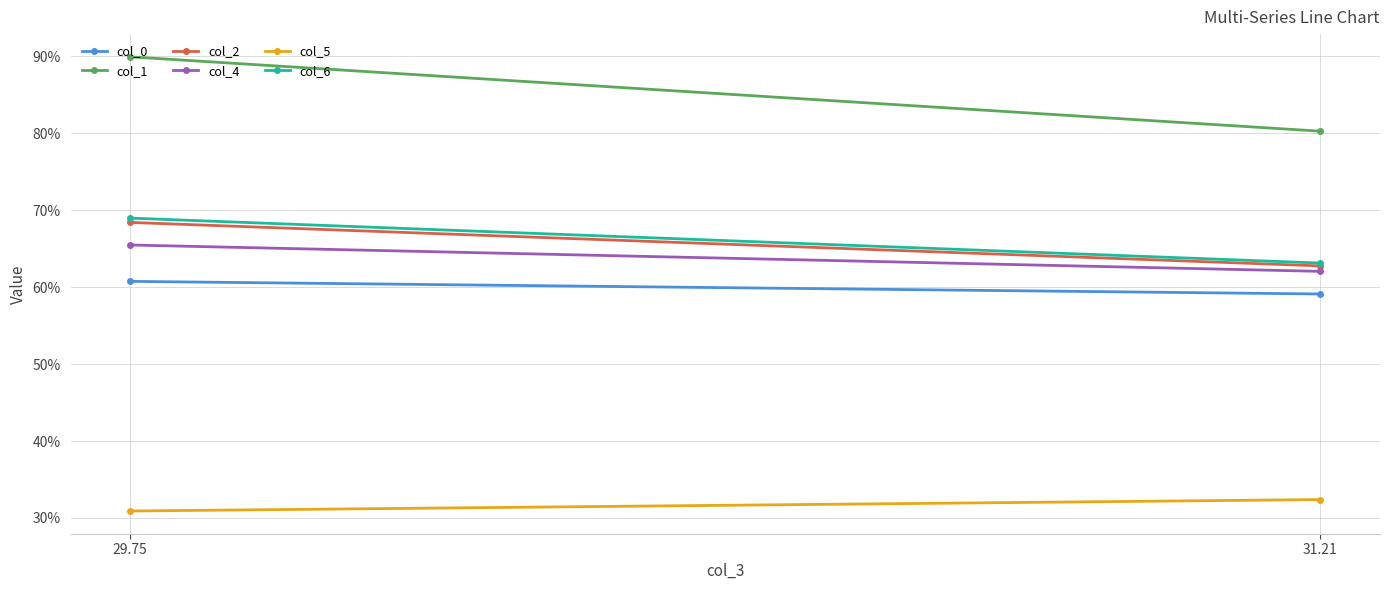

Is it true that col_6 equals 41.2 at 31.21?

False